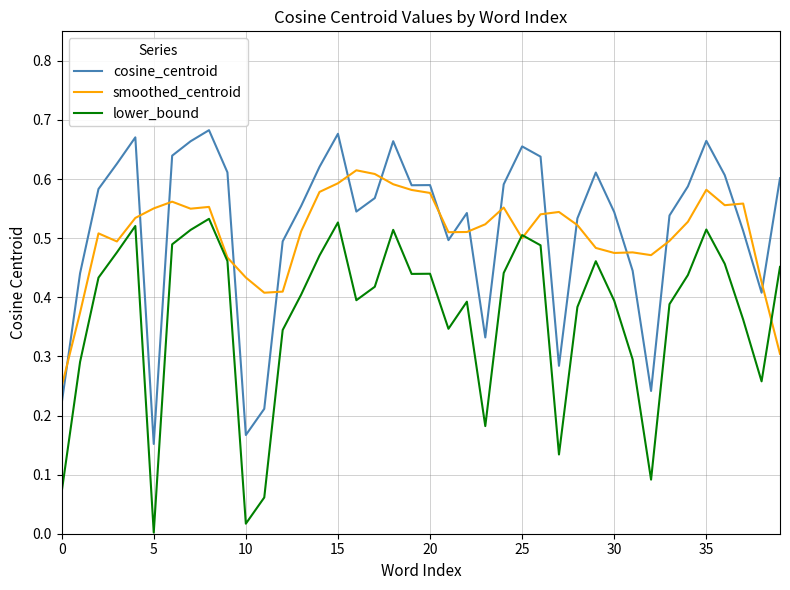

Is this an area chart (filled region under the line)?

No